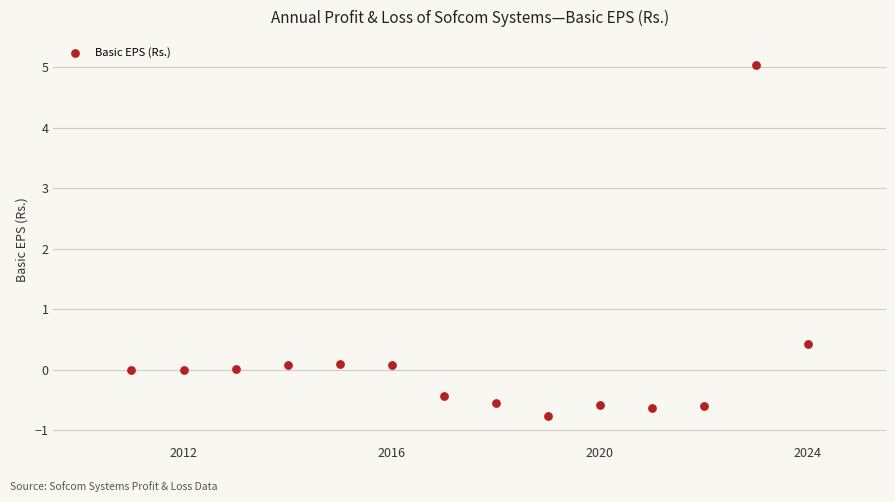

What is the range of Y values (max minus min)?

5.8